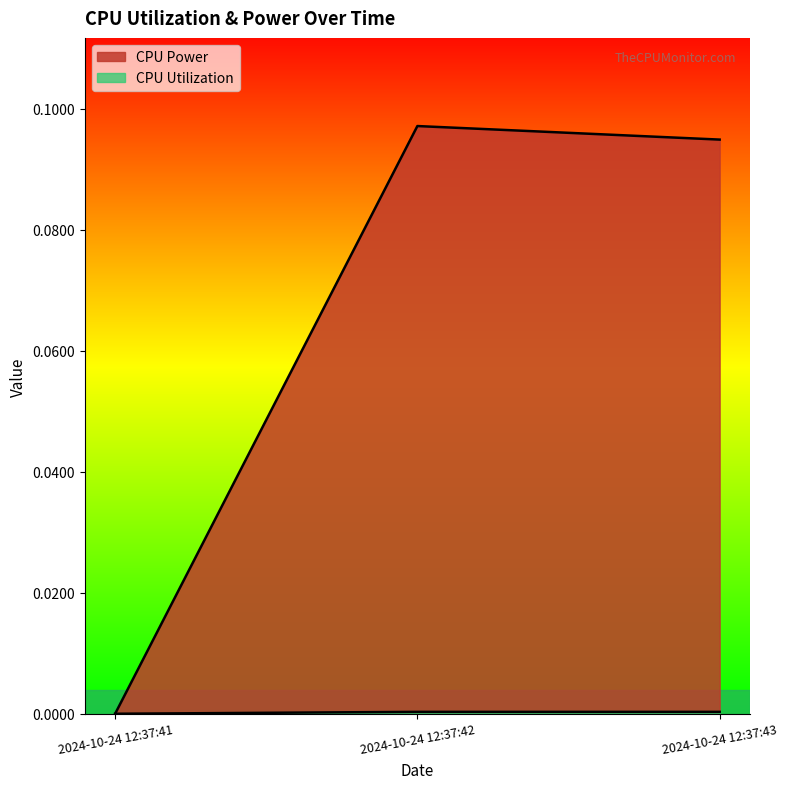

Is it true that CPU Power equals 0.1 at 2024-10-24 12:37:42?

False